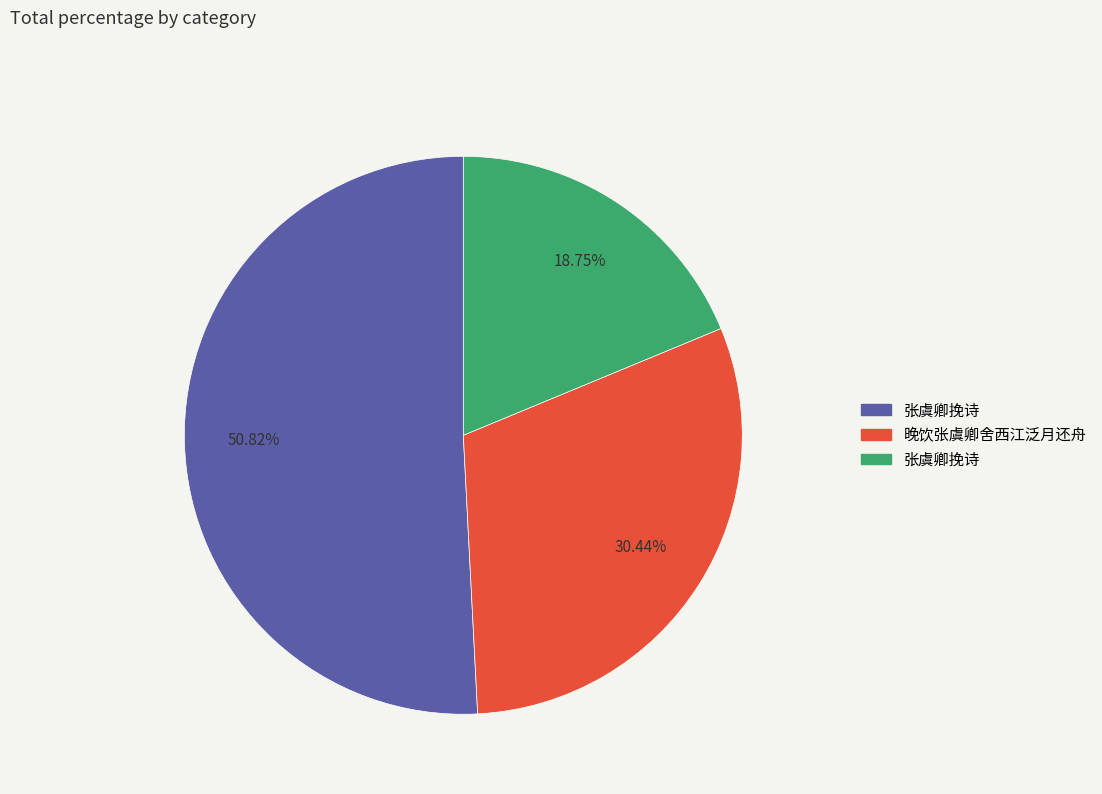

Is there any slice that represents more than half of the pie?

Yes